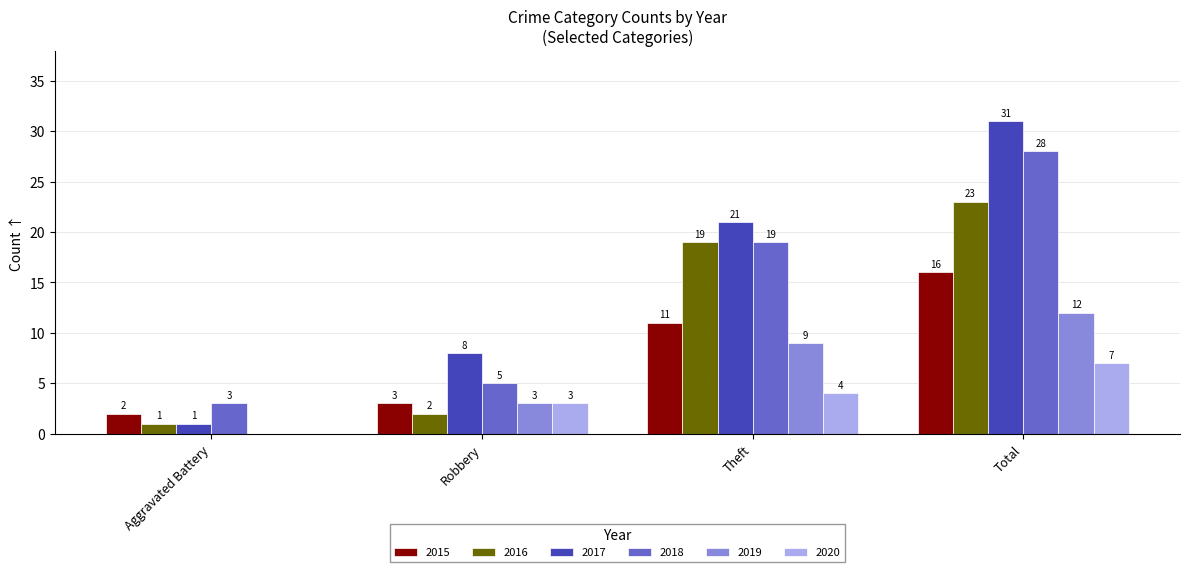

Reading left to right, what are all the values shown in this chart?

2015: 2	3	11	16
2016: 1	2	19	23
2017: 1	8	21	31
2018: 3	5	19	28
2019: 0	3	9	12
2020: 0	3	4	7